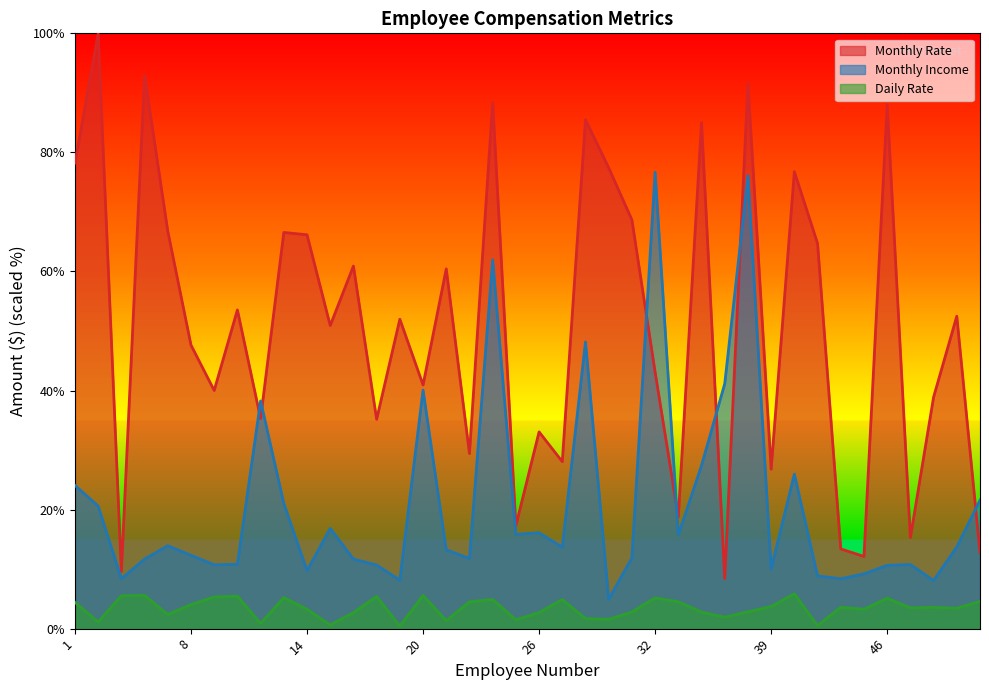

List the series in order of their overall mean, lowest first.

Daily Rate, Monthly Income, Monthly Rate